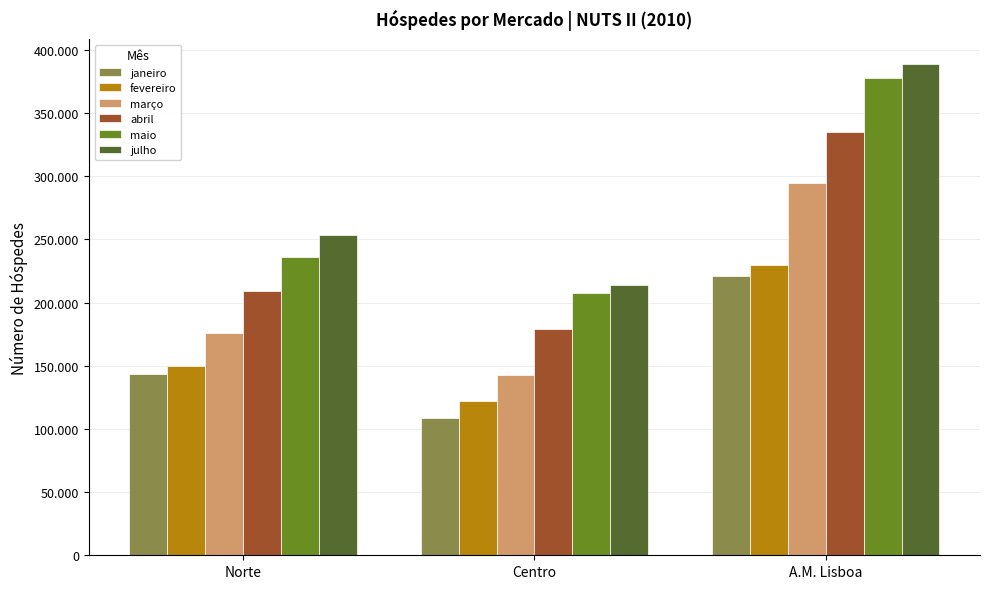

The value of janeiro at Norte is 74597. True or false?

False